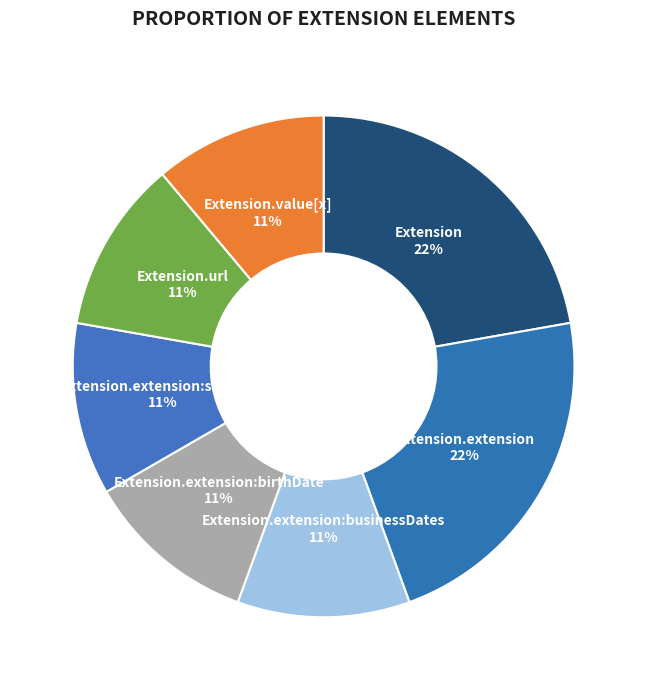

Is the sum of Extension.extension:sourceID and Extension greater than half?

No